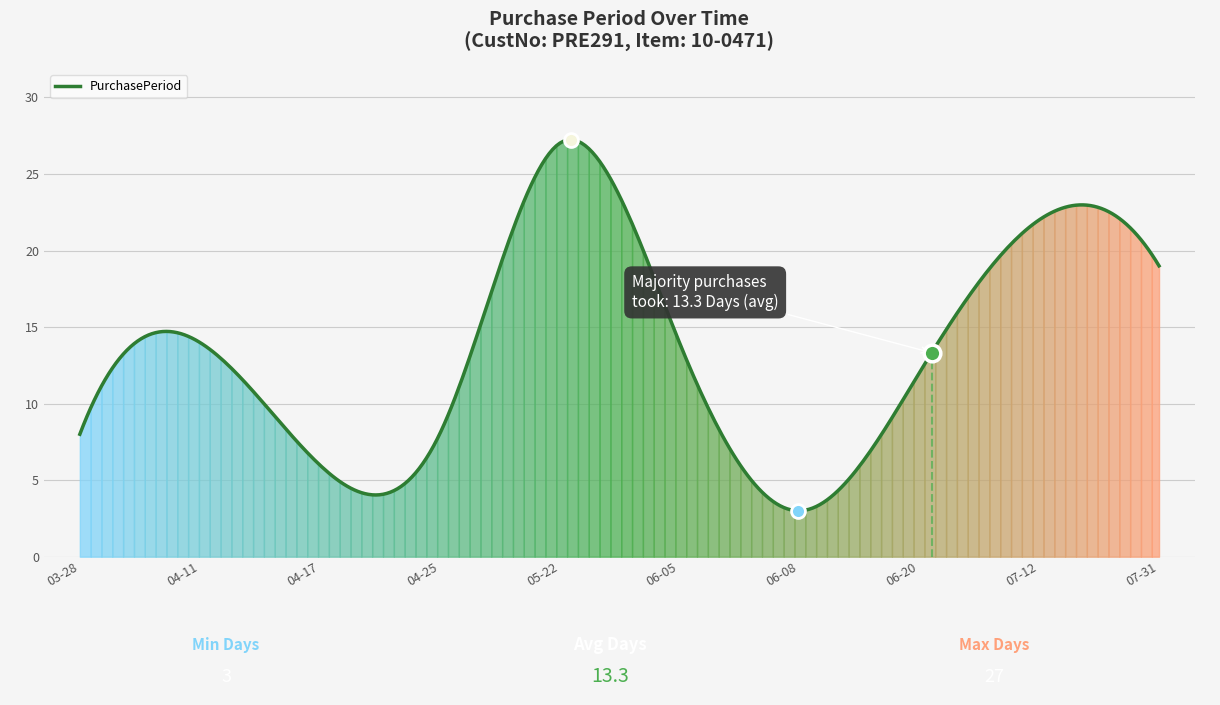

What is the difference between the maximum and minimum values?

24.2